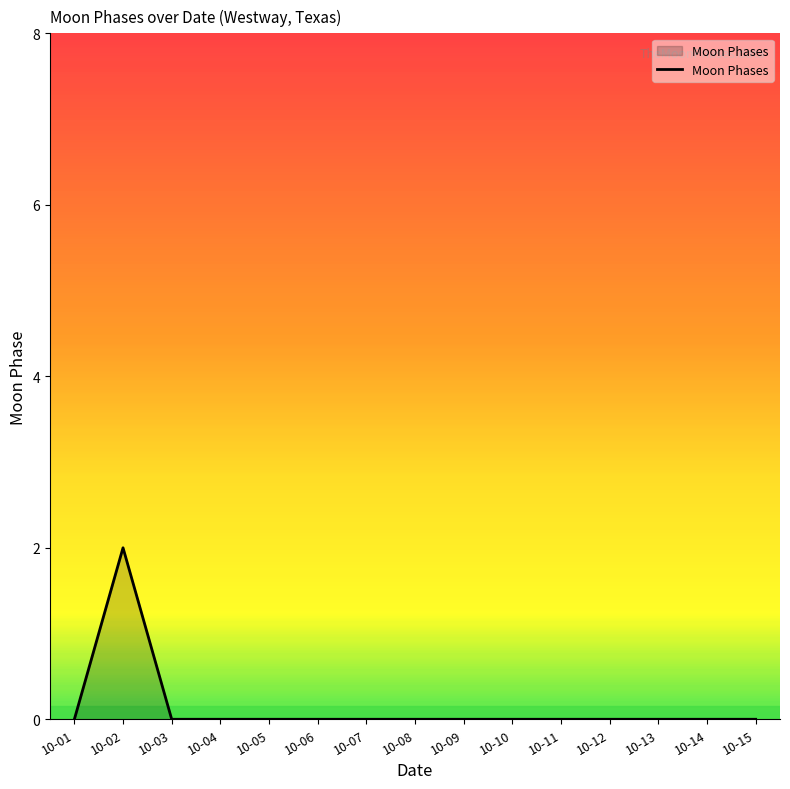

Reading left to right, list all the values displayed in this chart.

0	2	0	0	0	0	0	0	0	0	0	0	0	0	0